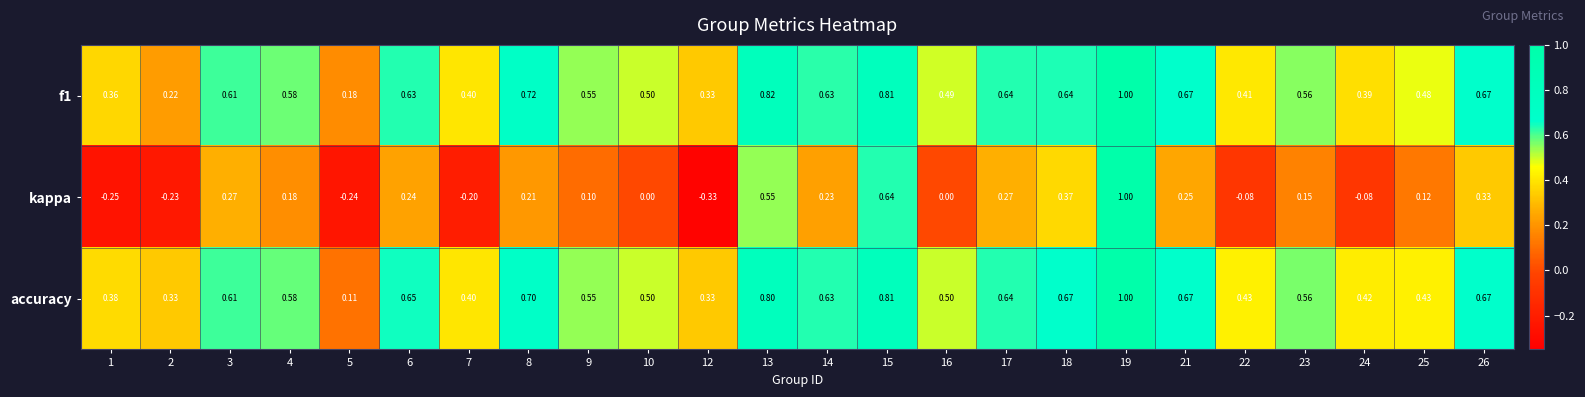

Which series changed the most between 6 and 7?

kappa